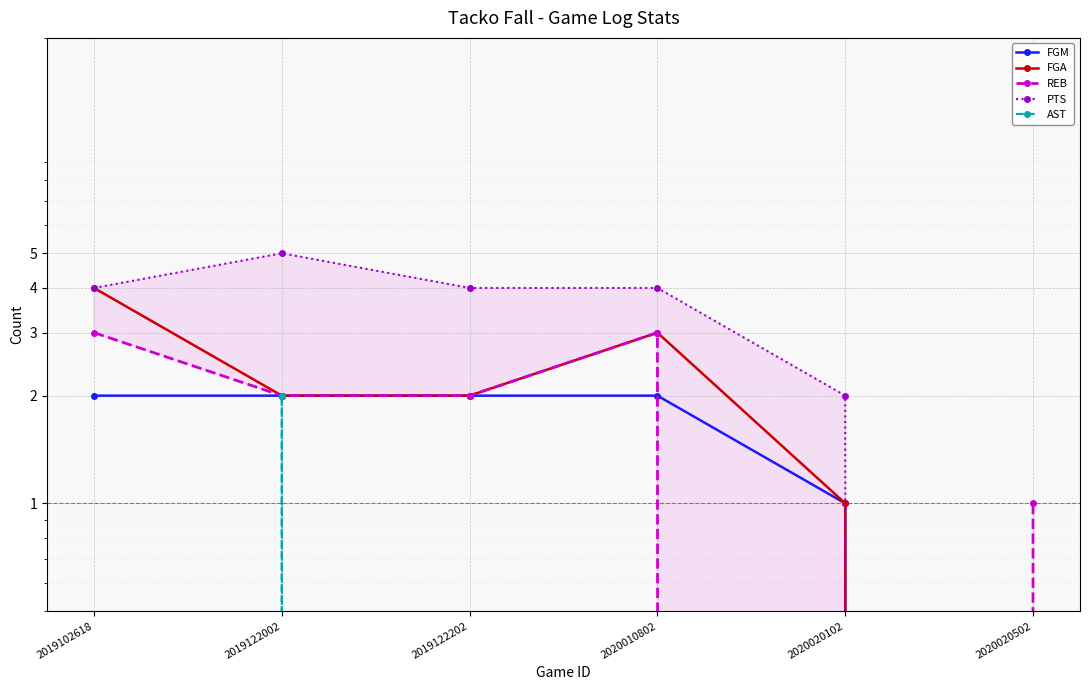

Is it true that PTS equals 0 at 2020020502?

True